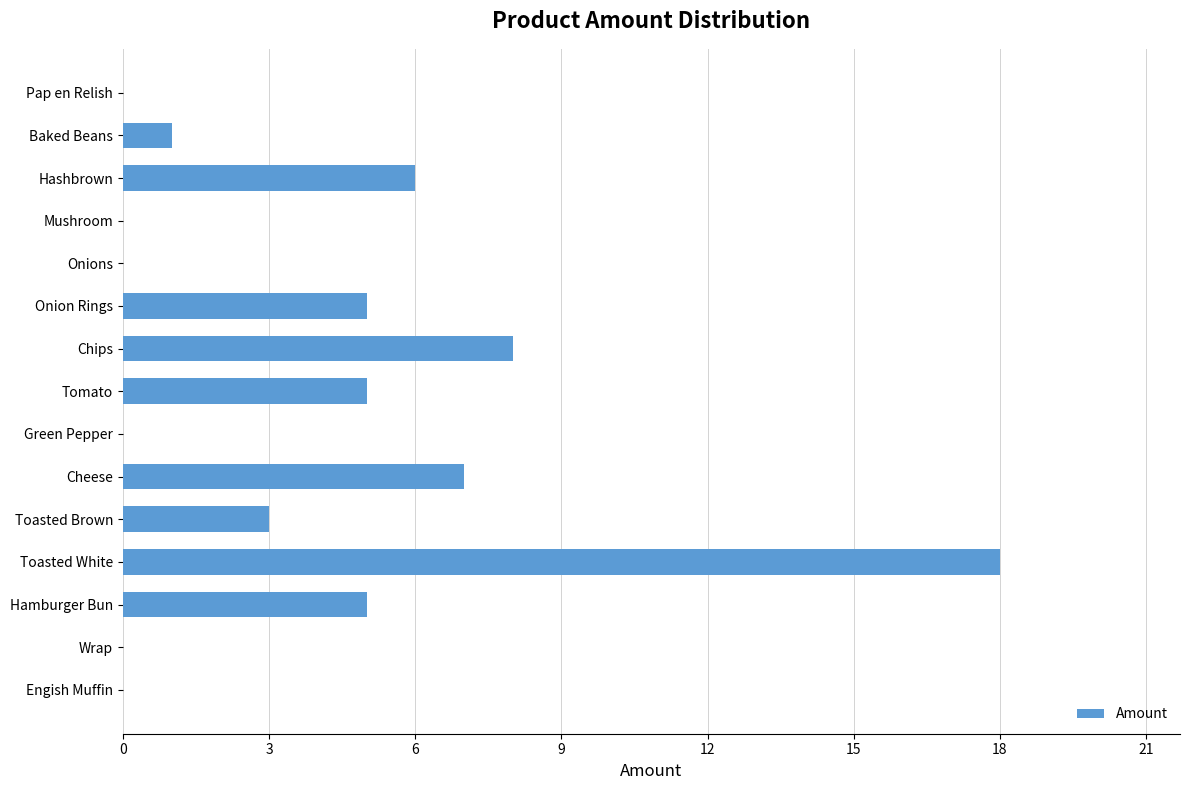

The chart shows a value of 0 at Pap en Relish. True or false?

True